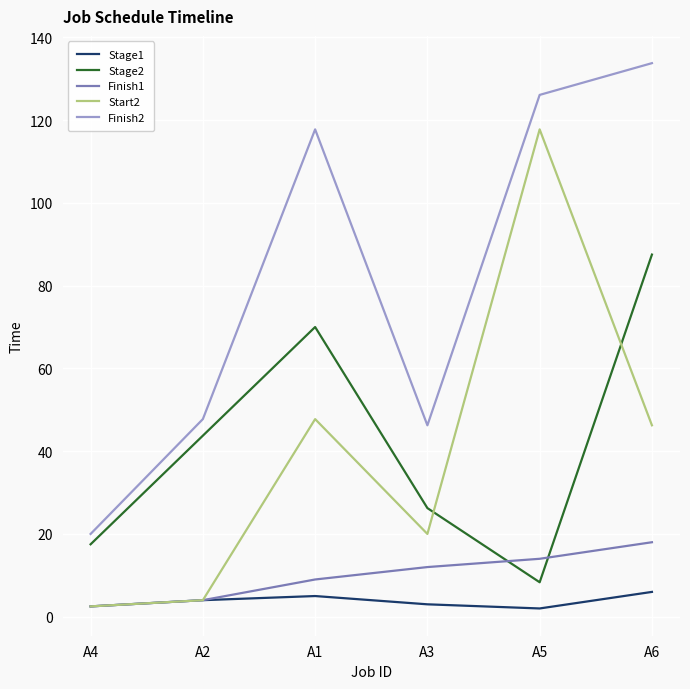

Between A2 and A1, which series saw the biggest shift?

Finish2